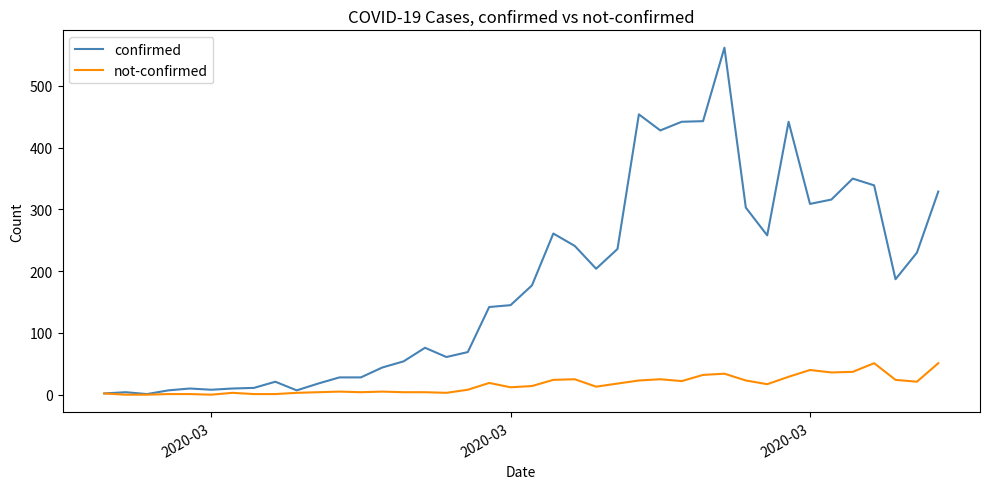

What is the highest value of the not-confirmed series?

51